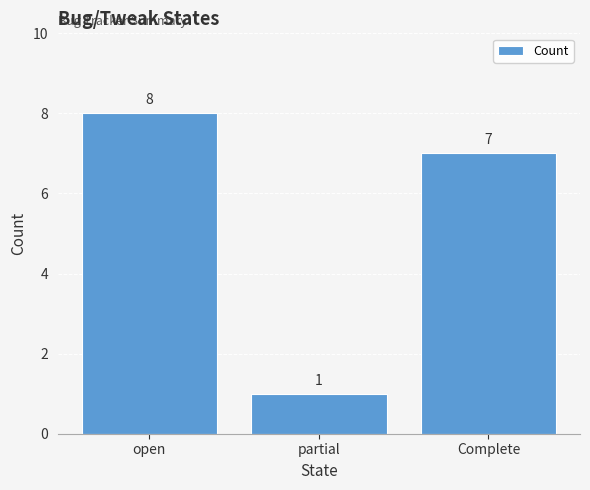

Which has a higher value, partial or open?

open